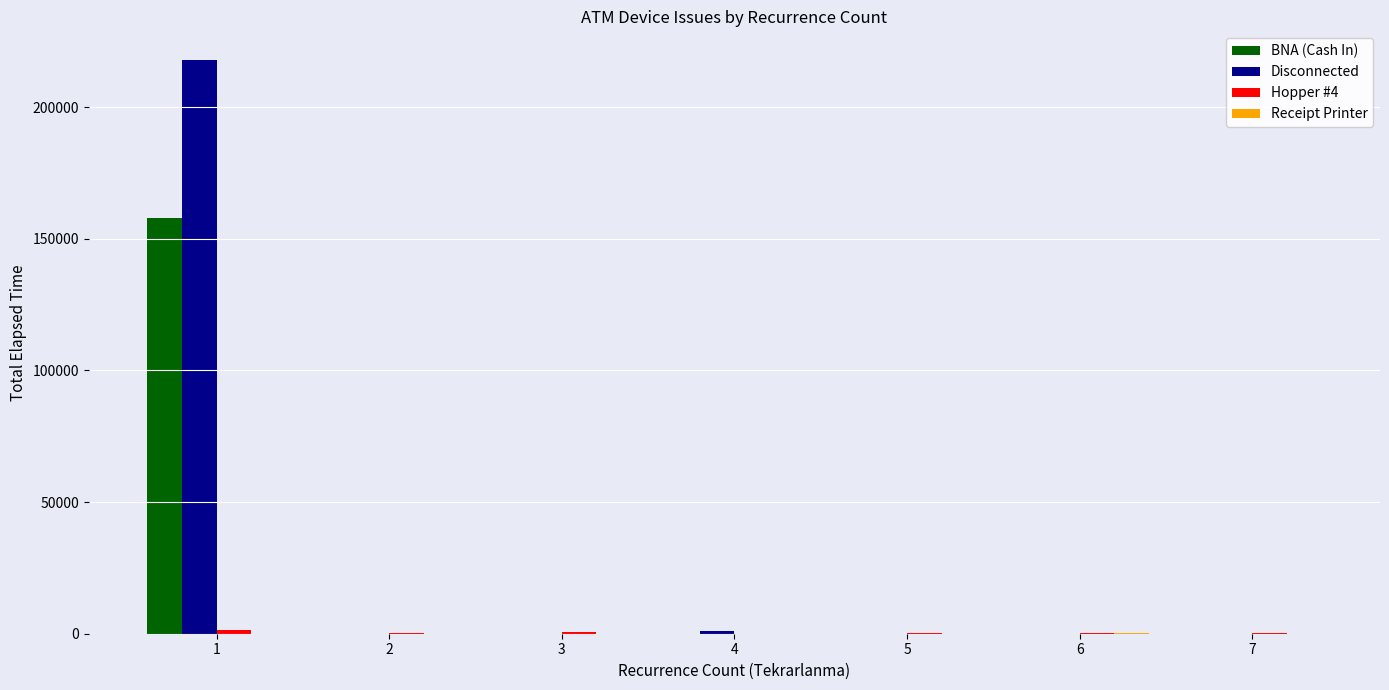

What is the maximum value shown in the chart?

217940